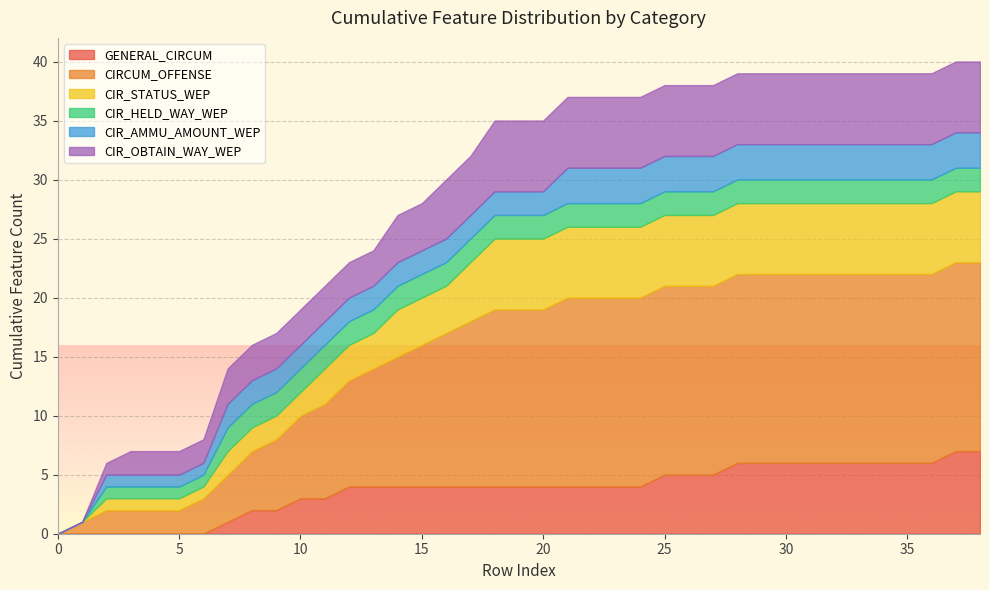

What are all the series names shown in the legend?

GENERAL_CIRCUM, CIRCUM_OFFENSE, CIR_STATUS_WEP, CIR_HELD_WAY_WEP, CIR_AMMU_AMOUNT_WEP, CIR_OBTAIN_WAY_WEP